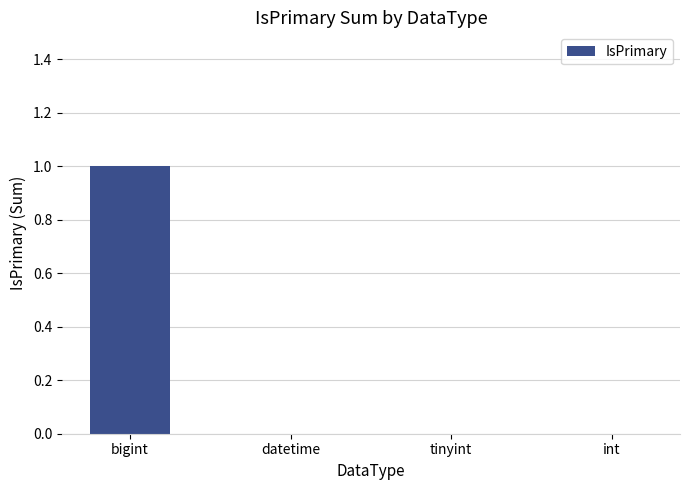

Which label corresponds to the largest value in the chart?

bigint